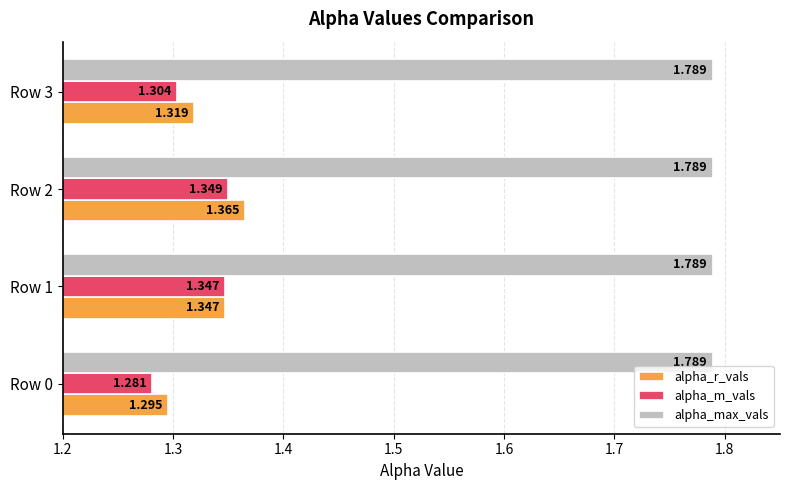

At which category is the sum across all series the highest?

Row 2